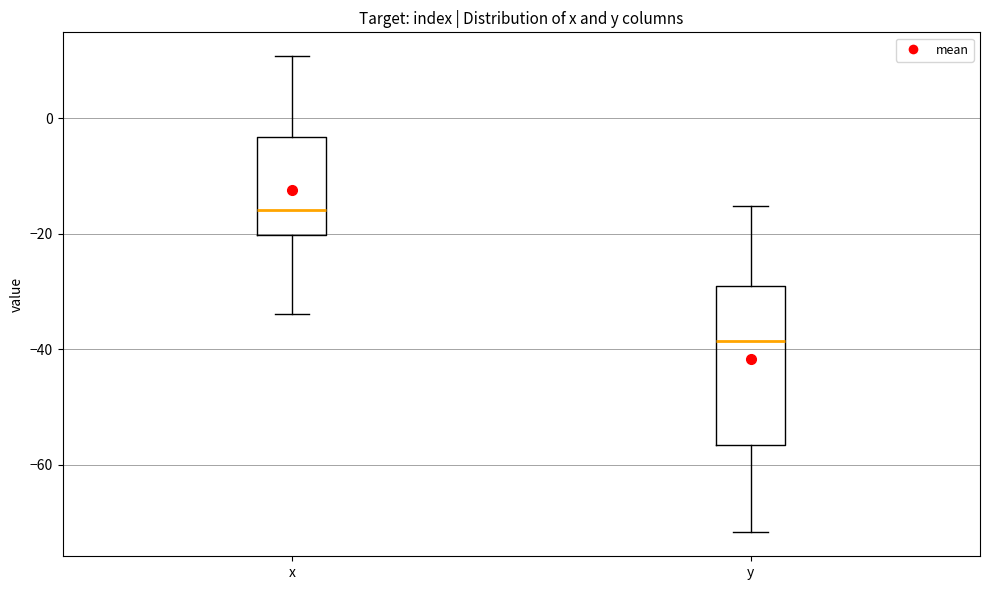

Comparing the boxes themselves (not the whiskers), which one is the tallest?

y